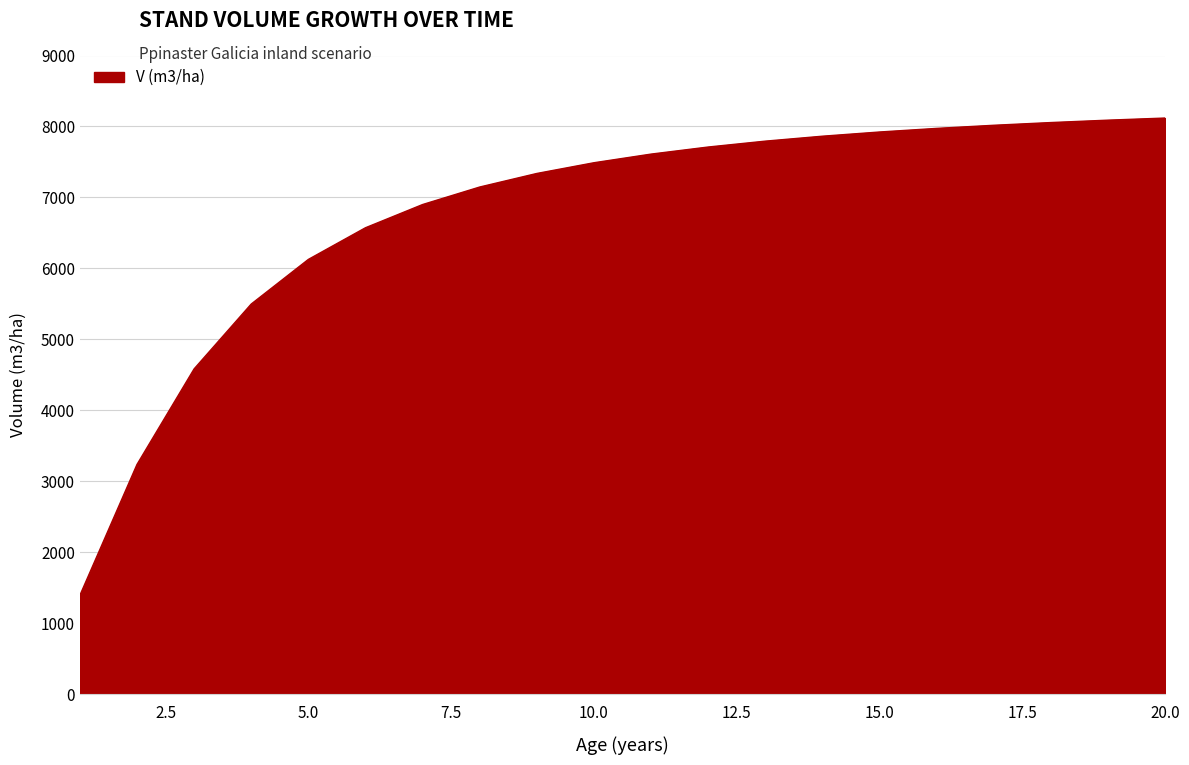

What is the smallest value displayed?

1394.1